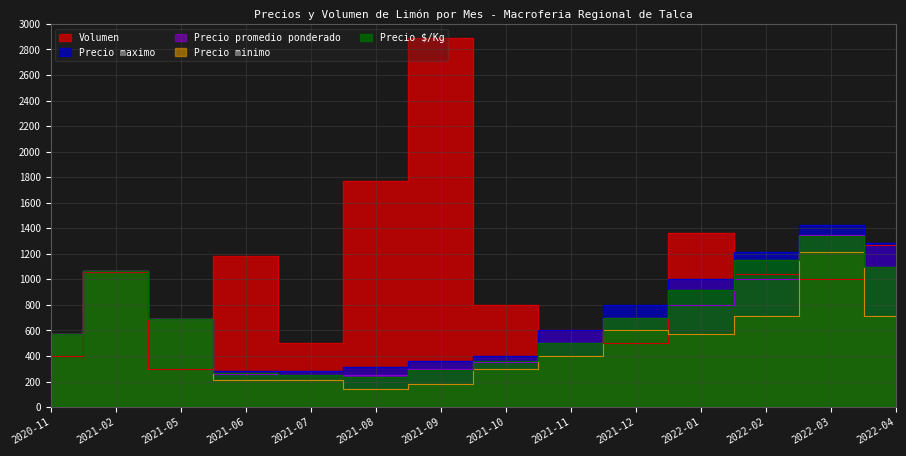

Is it true that Precio promedio ponderado equals 95 at 2021-06?

False